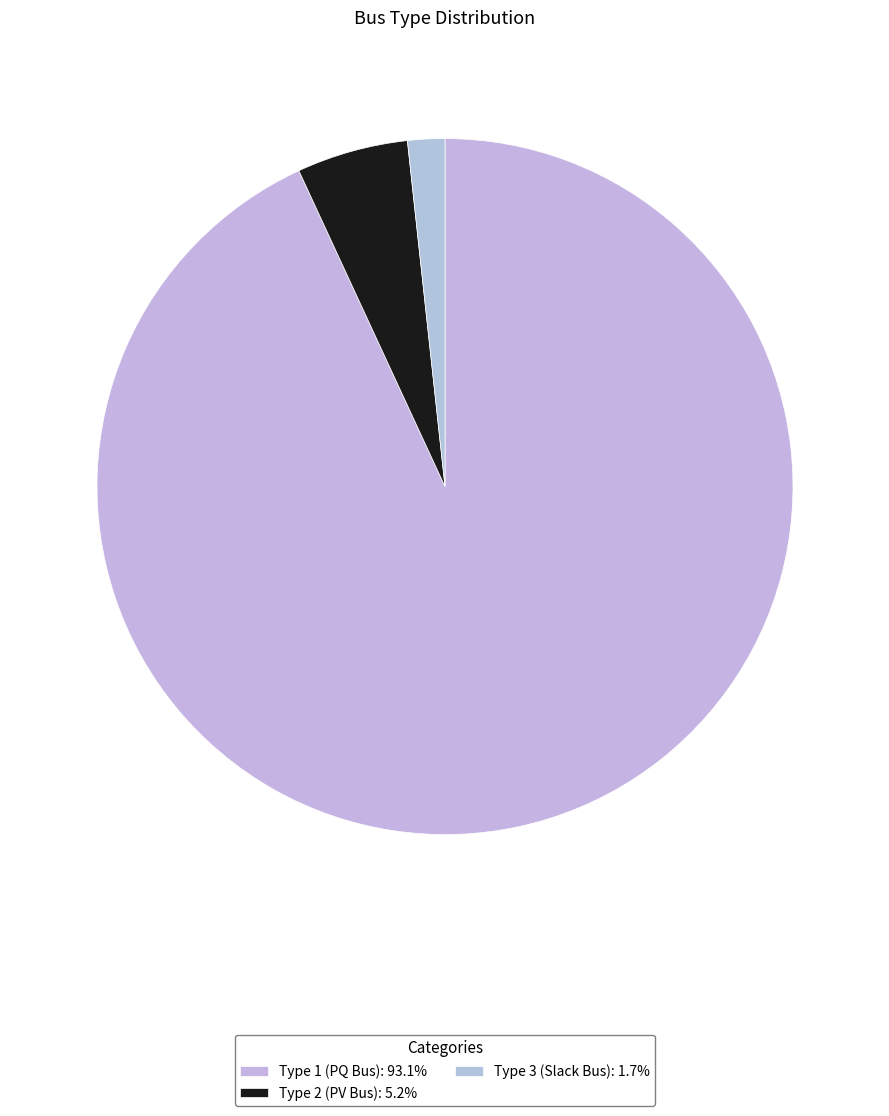

How many slices are in this pie chart?

3